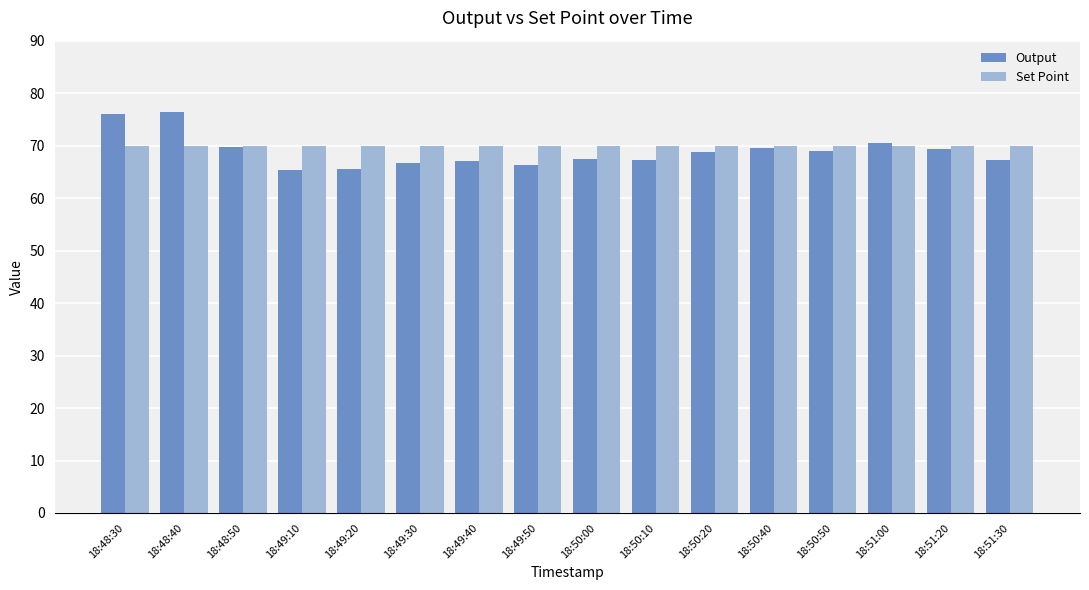

What is the spread (max minus min) of values at 18:49:20?

4.5